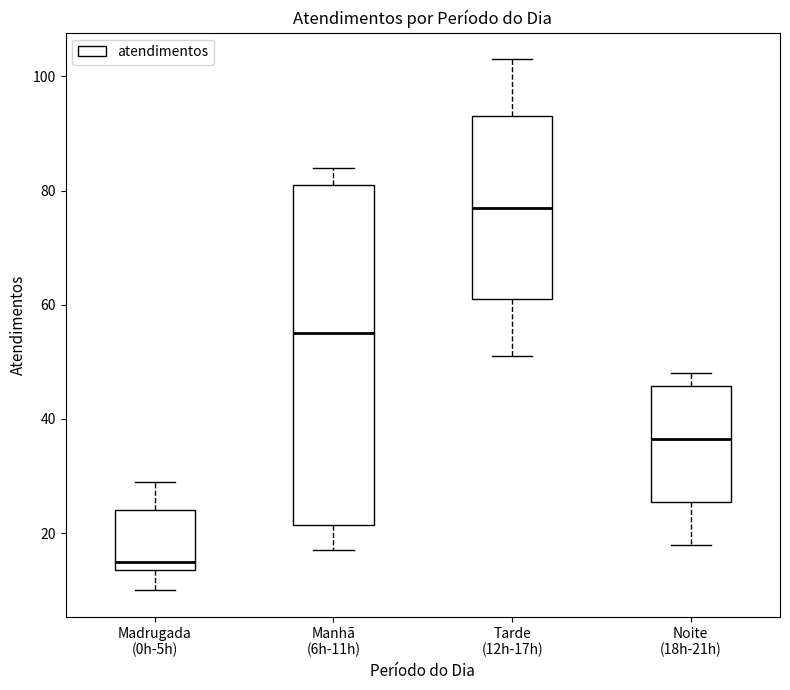

Reading left to right, read every box against the y-axis: the position of its median line, the range the box covers, and the ends of its whiskers. The values are not printed on the chart, so give them approximately, as read against the axis.

Madrugada (0h-5h): median 16, box 14 to 24, whiskers 10 to 30
Manhã (6h-11h): median 56, box 22 to 82, whiskers 18 to 84
Tarde (12h-17h): median 78, box 62 to 94, whiskers 52 to 104
Noite (18h-21h): median 36, box 26 to 46, whiskers 18 to 48